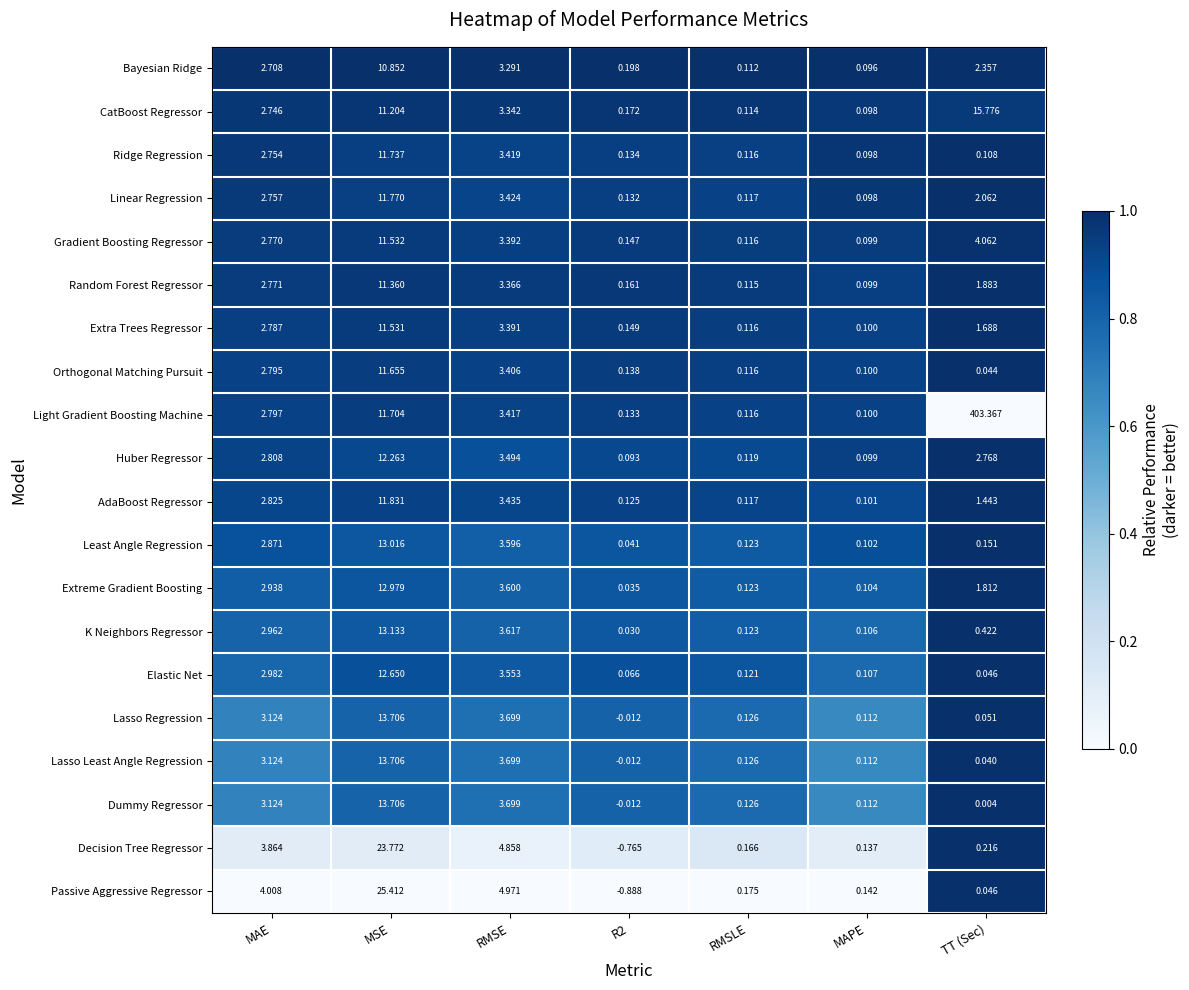

Which series has the largest total across all categories?

Light Gradient Boosting Machine